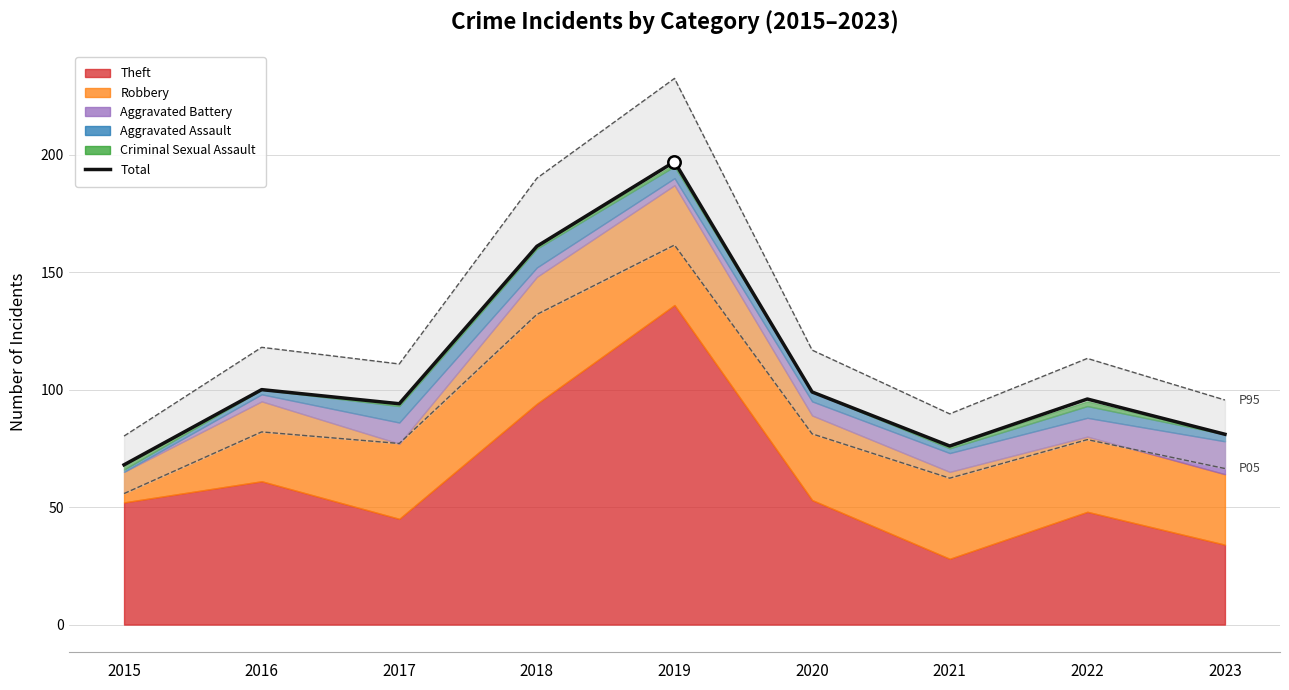

Between 2017 and 2018, which is larger?

2018